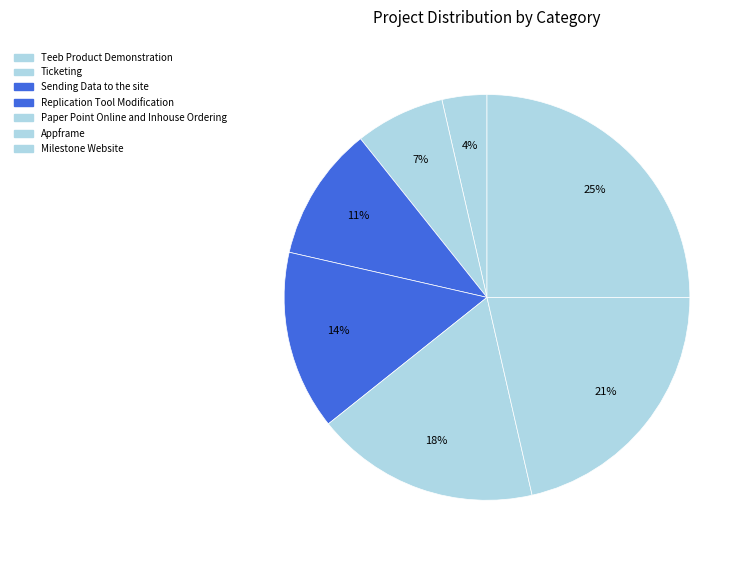

Which slice is the largest?

Milestone Website